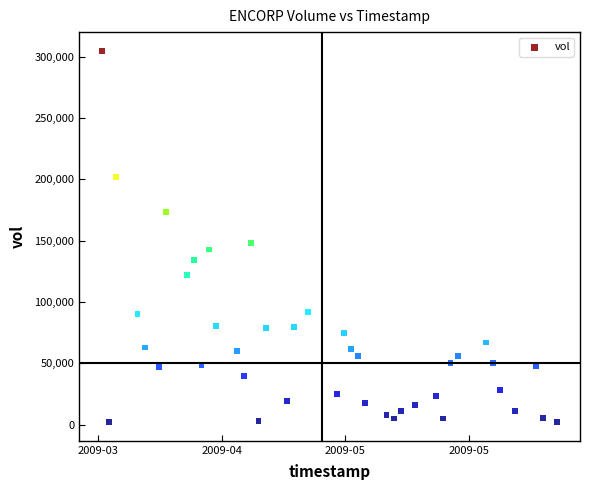

What is the range of X values (max minus min)?

5529600